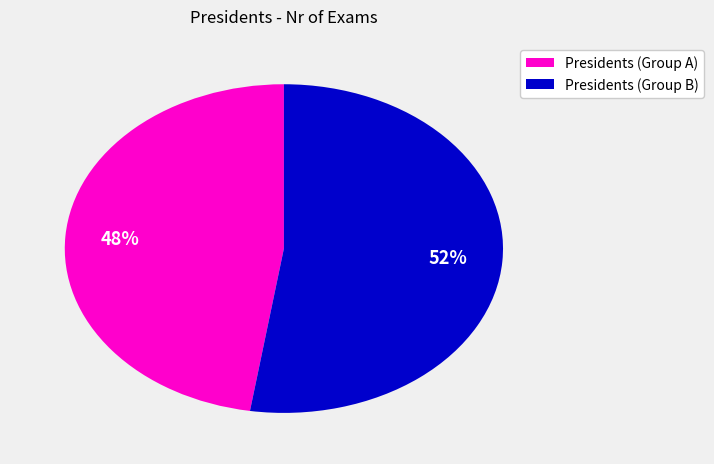

Rank the categories by value from highest to lowest.

Presidents (Group B), Presidents (Group A)